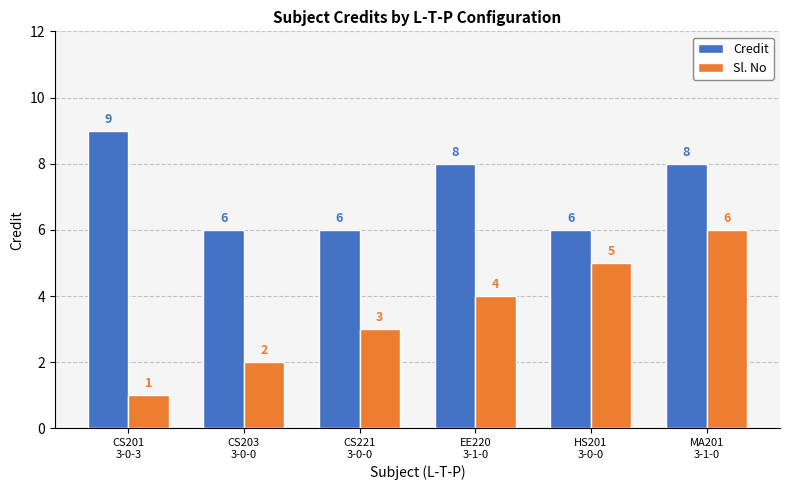

What is the sum of the Sl. No values at MA201
3-1-0 and CS203
3-0-0?

8